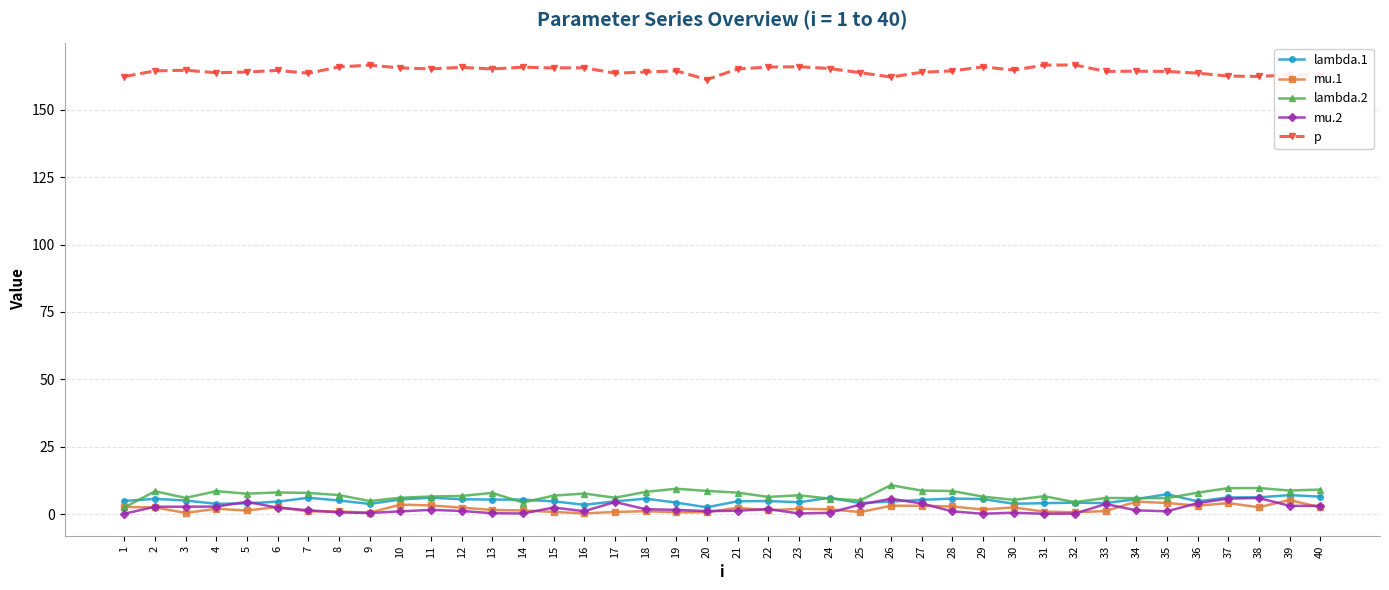

True or false: lambda.2 has a value of 8.5 at 28.

True